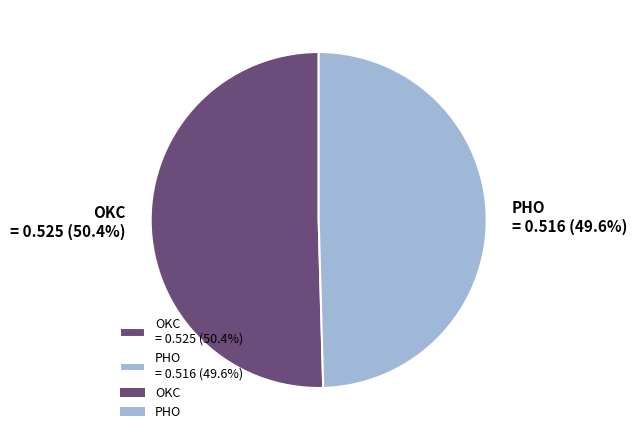

Does OKC account for over 50% of the chart?

Yes